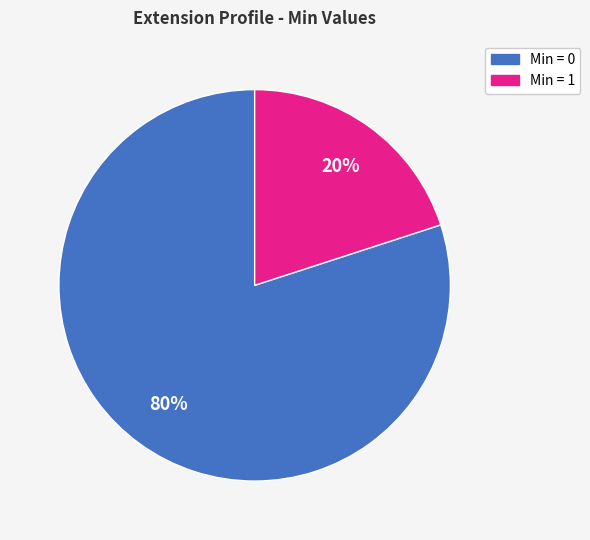

Is there any slice that represents more than half of the pie?

Yes